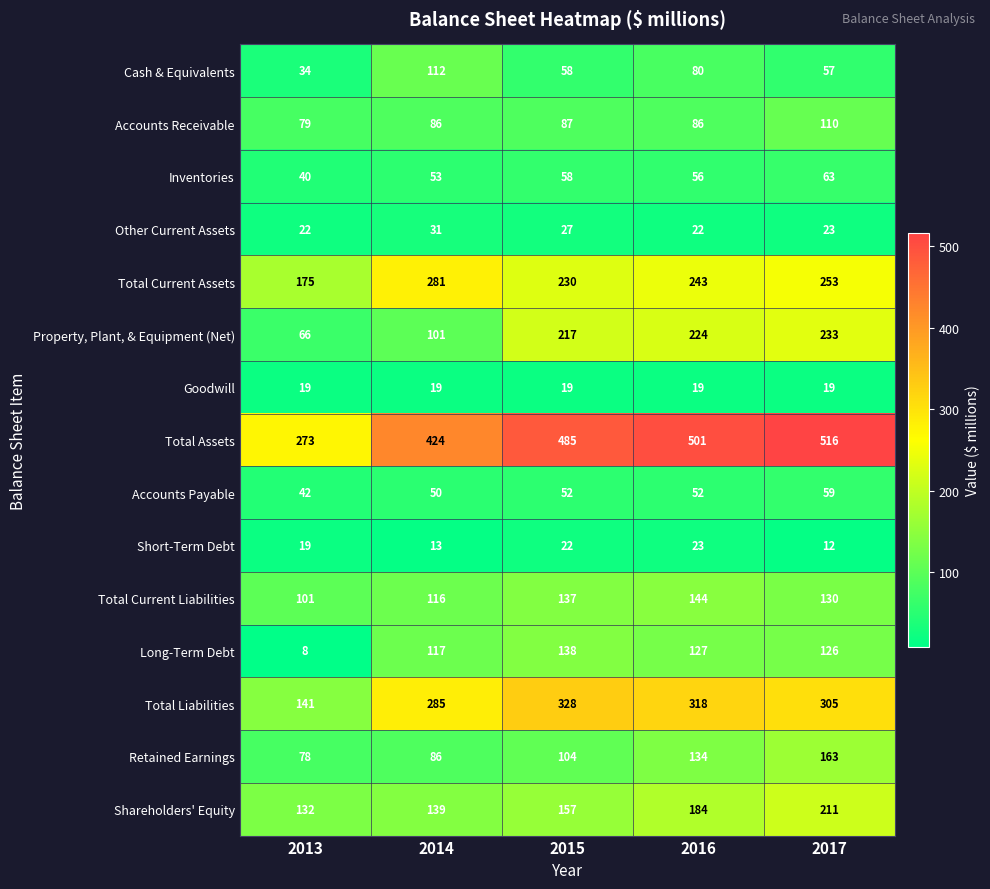

What value does the Total Assets series have at 2013, to the nearest 50?

250